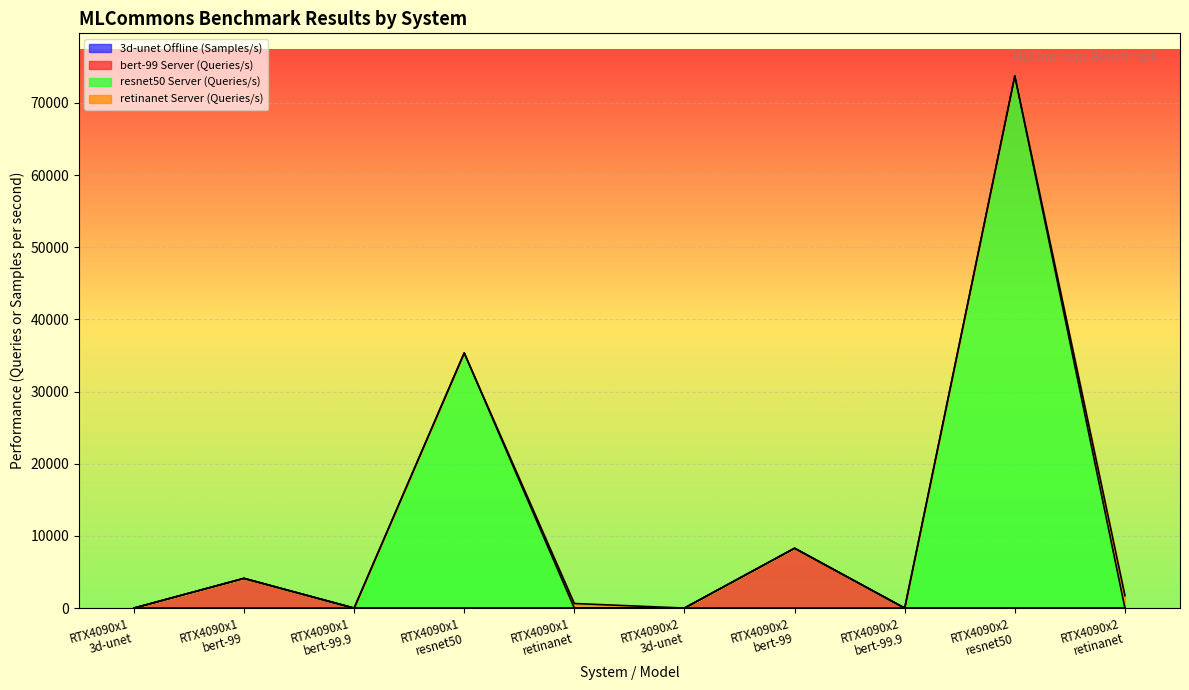

Which series has the largest range (max minus min)?

resnet50 Server (Queries/s)